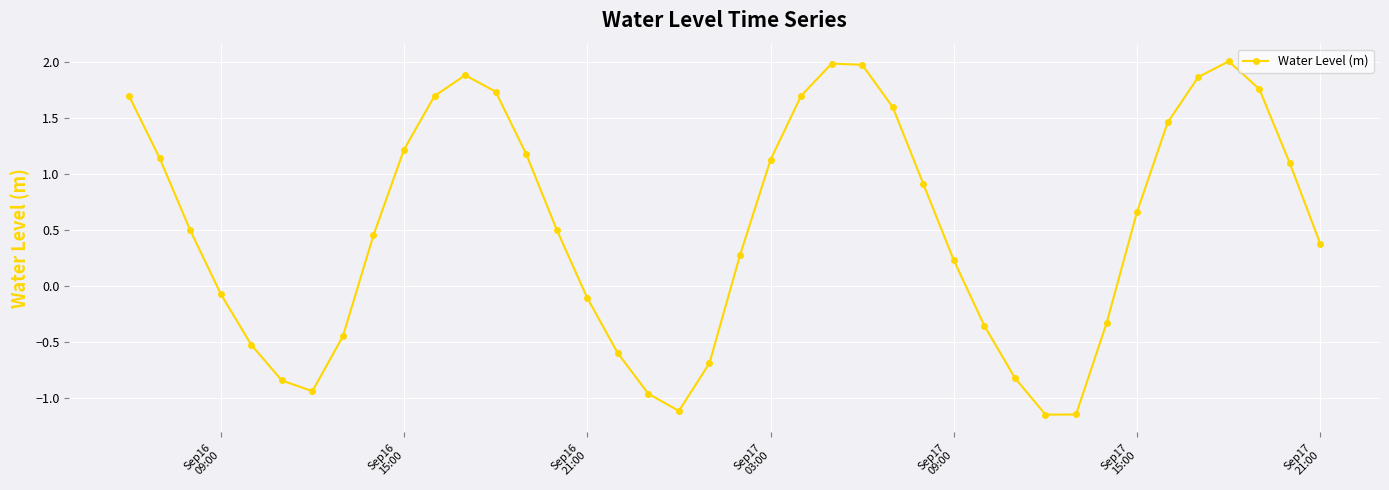

What is the sum of all values?

21.0